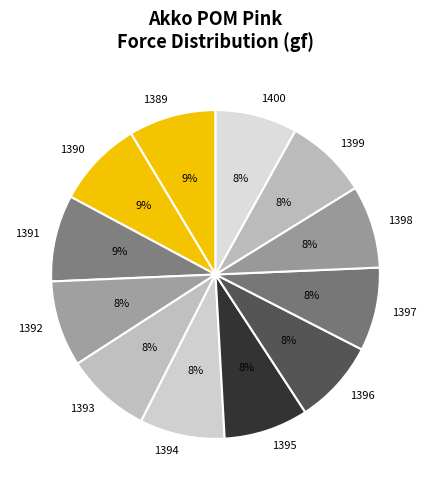

To the nearest percent, what is the average slice percentage?

8%